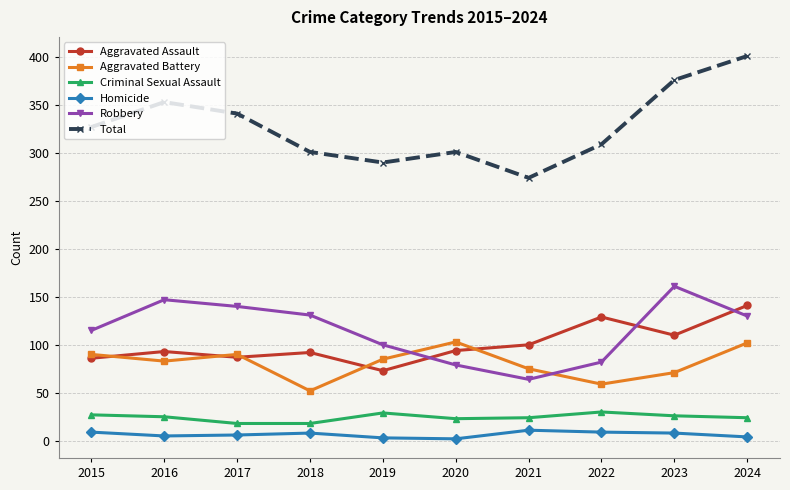

Is the value of Aggravated Assault at 2022 greater than the value of Homicide at 2020?

Yes